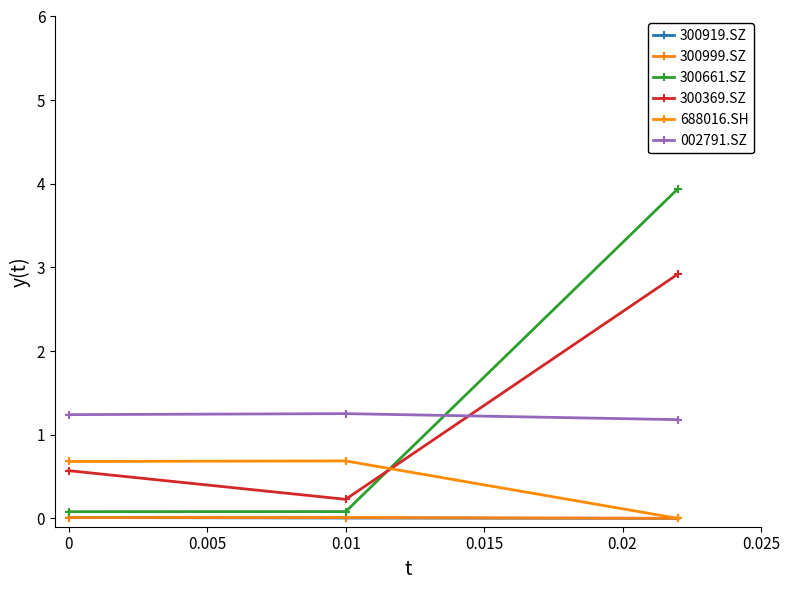

Reading right to left, list all the values displayed in this chart.

300919.SZ: 0.0	0.0	0.0
300999.SZ: 0.0	0.0	0.0
300661.SZ: 3.9	0.1	0.1
300369.SZ: 2.9	0.2	0.6
688016.SH: 0.0	0.7	0.7
002791.SZ: 1.2	1.3	1.2